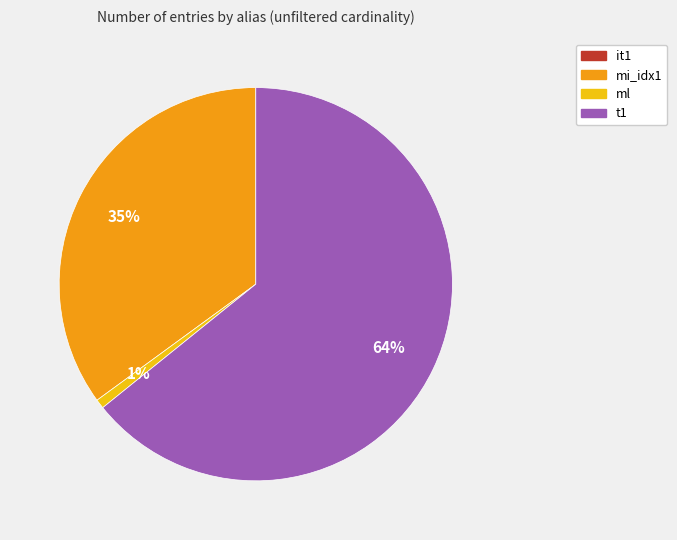

What percentage is the t1 slice, to the nearest percent?

64%